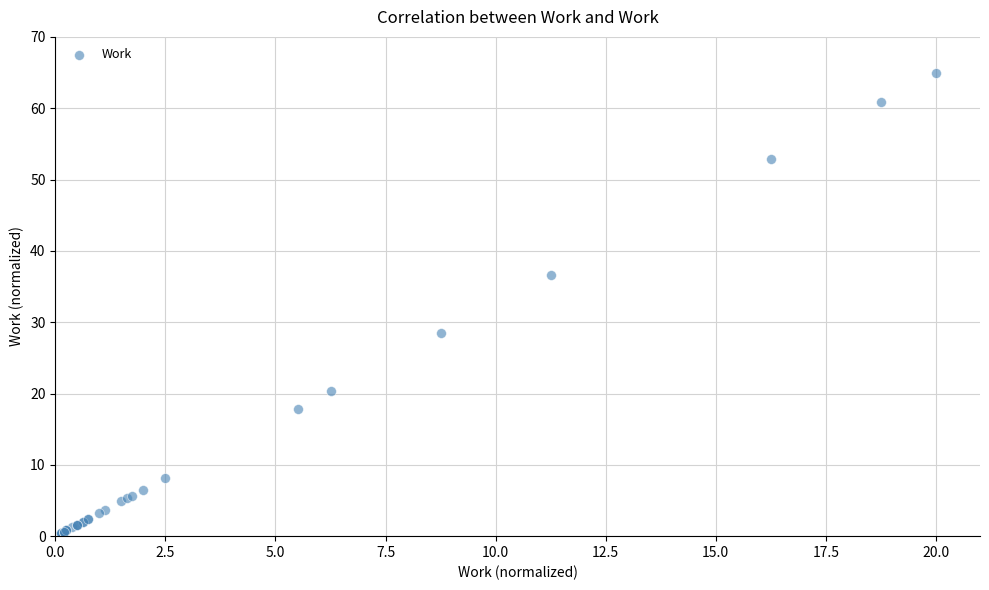

What Y value in the scatter plot is closest to 32?

28.4